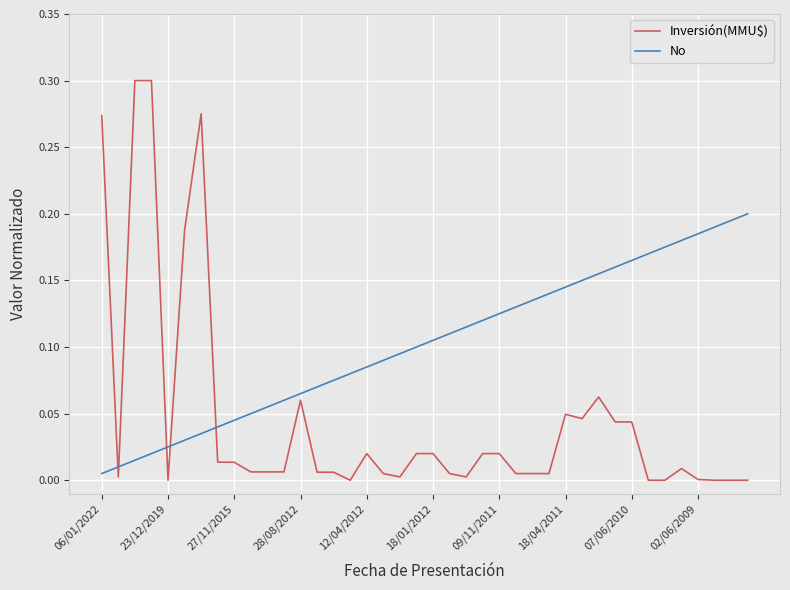

How many lines are shown in the chart?

2